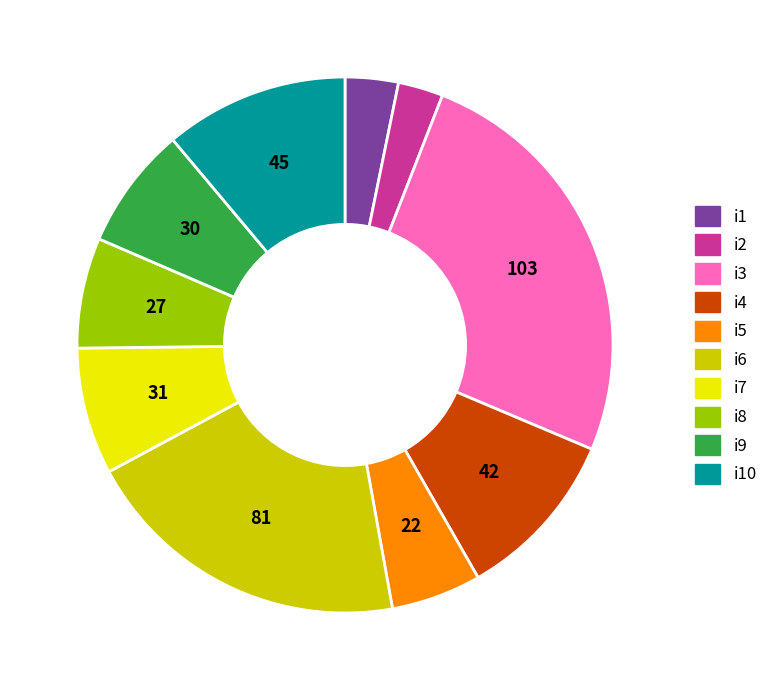

Does any single category account for the majority?

No